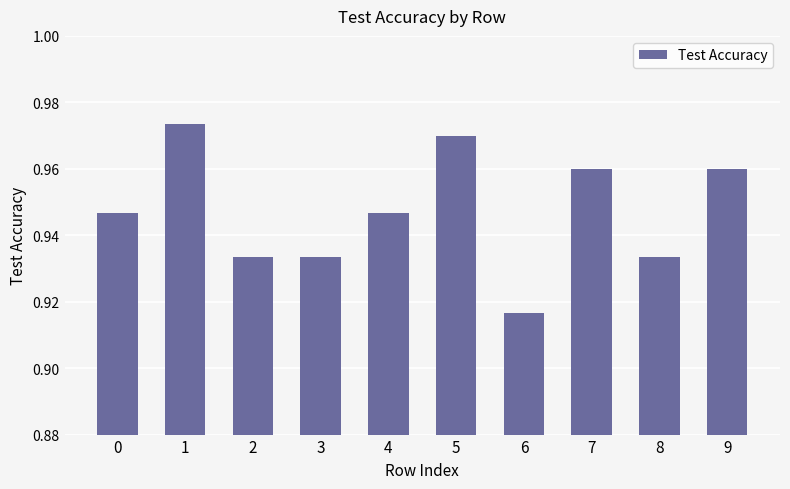

What is the sum of the values at 7 and 8?

1.9